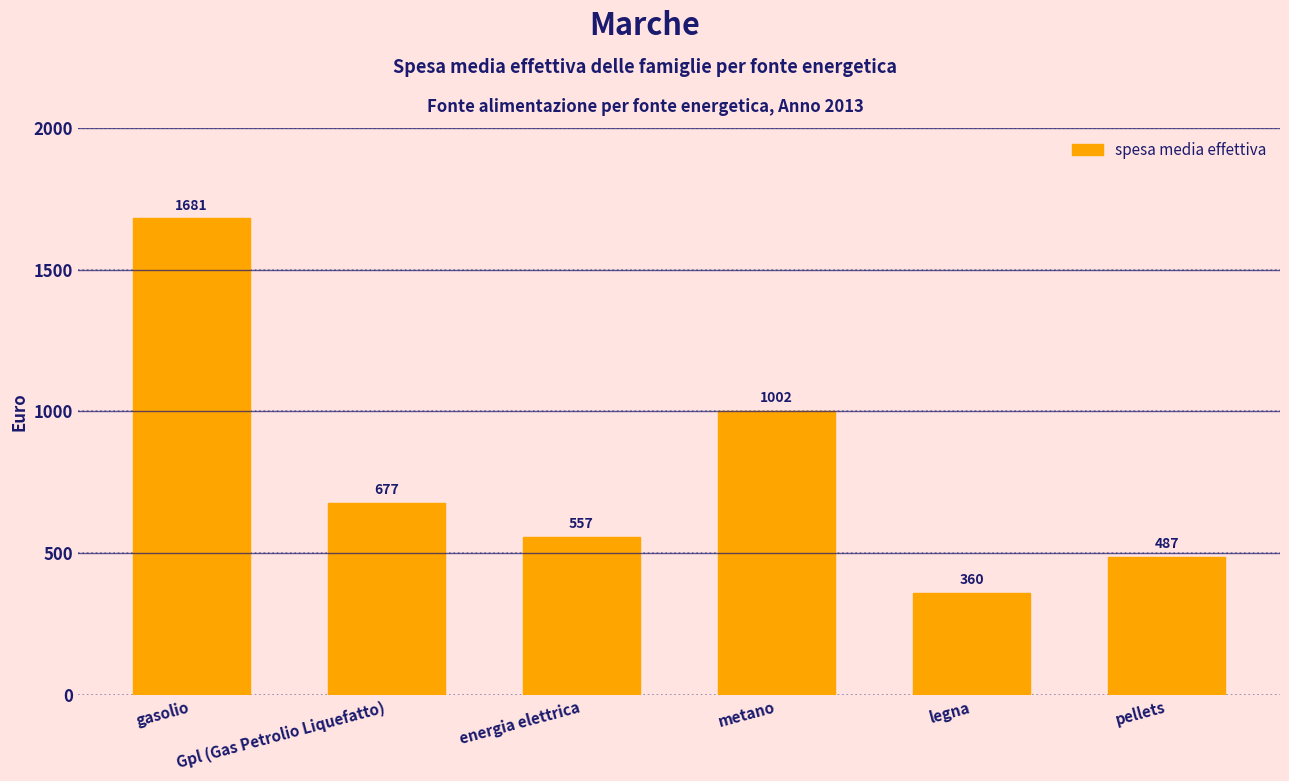

Which category has the highest value across all series?

gasolio